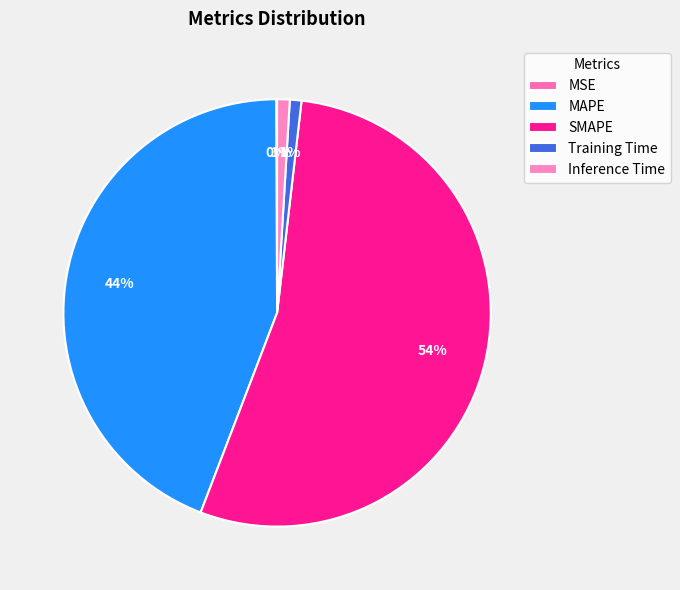

What is the change in value from Training Time to Inference Time?

+0.1